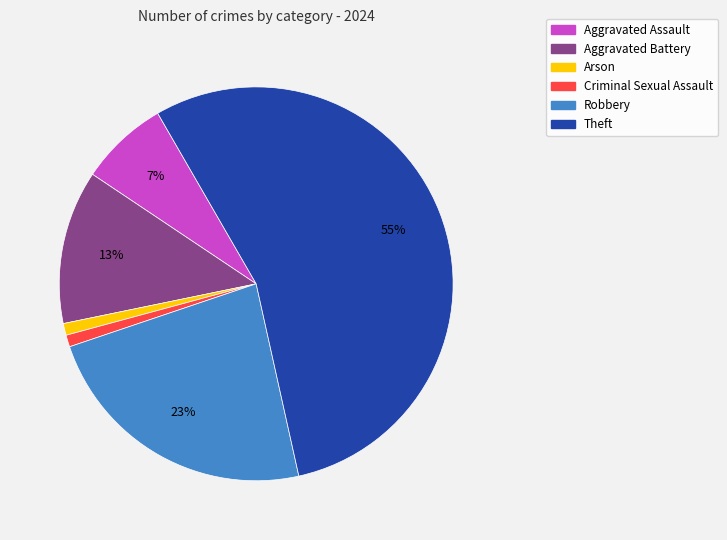

To the nearest percent, what is the difference between the largest and smallest slice percentages?

54%